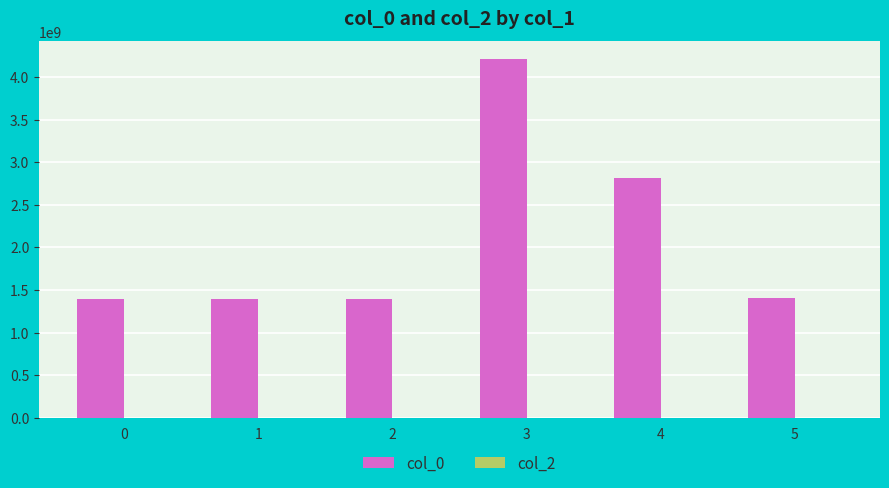

What is the value of the 5th bar from the left?

2816773806